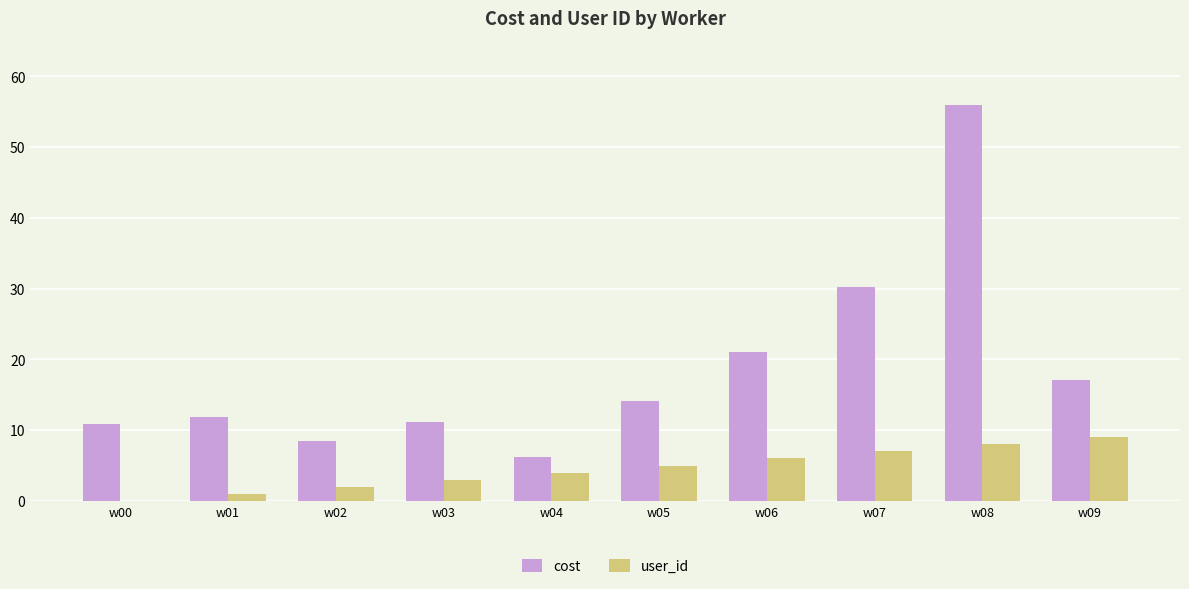

The cost series shows 9.6 at w05. True or false?

False